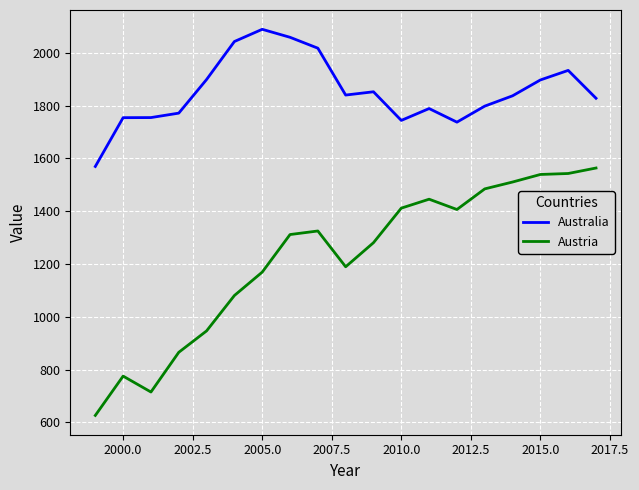

Which series has the largest total across all categories?

Australia